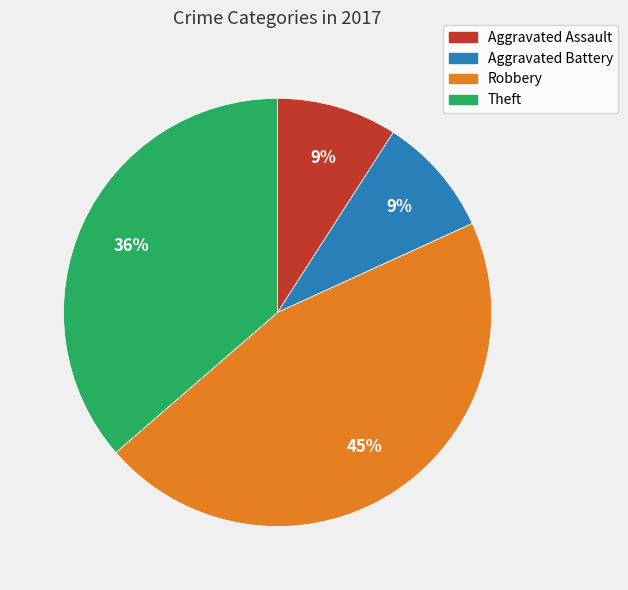

Is the sum of Theft and Robbery greater than half?

Yes